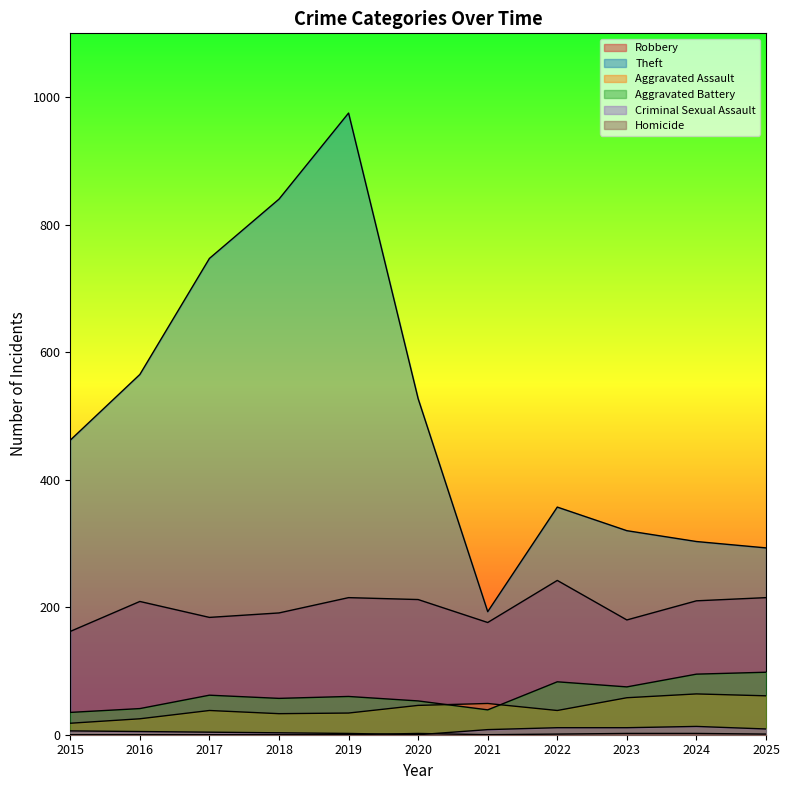

How many data points in Criminal Sexual Assault are less than 6?

5